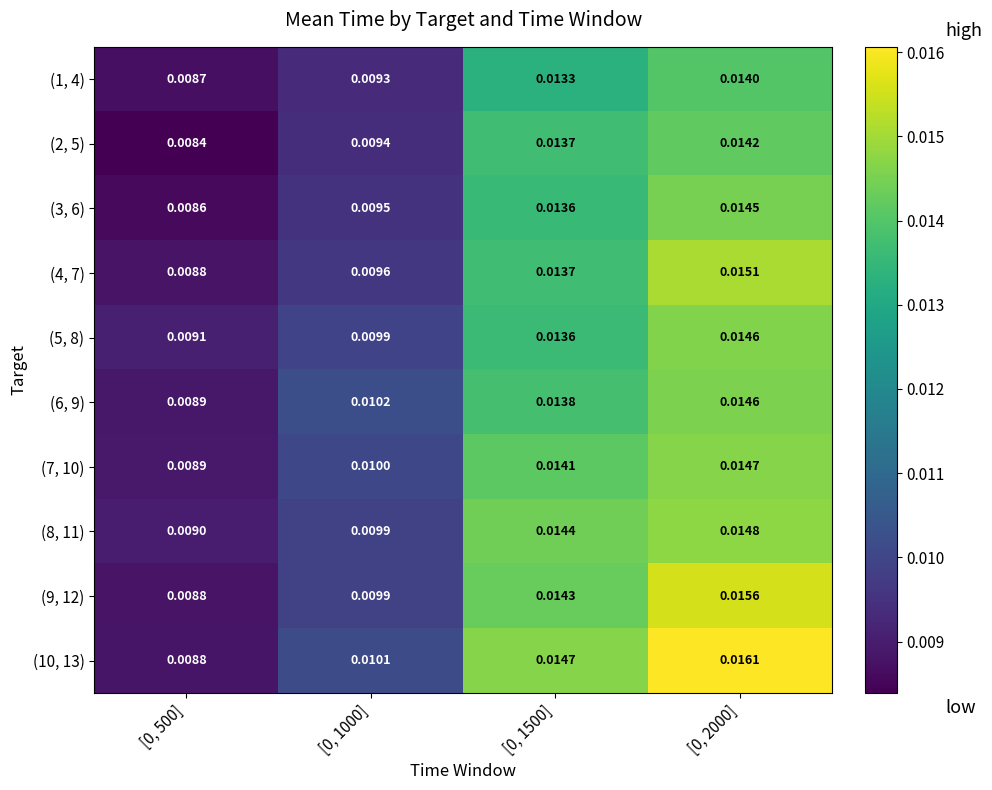

Is the value of (7, 10) at [0, 1000] greater than the value of (2, 5) at [0, 1500]?

No